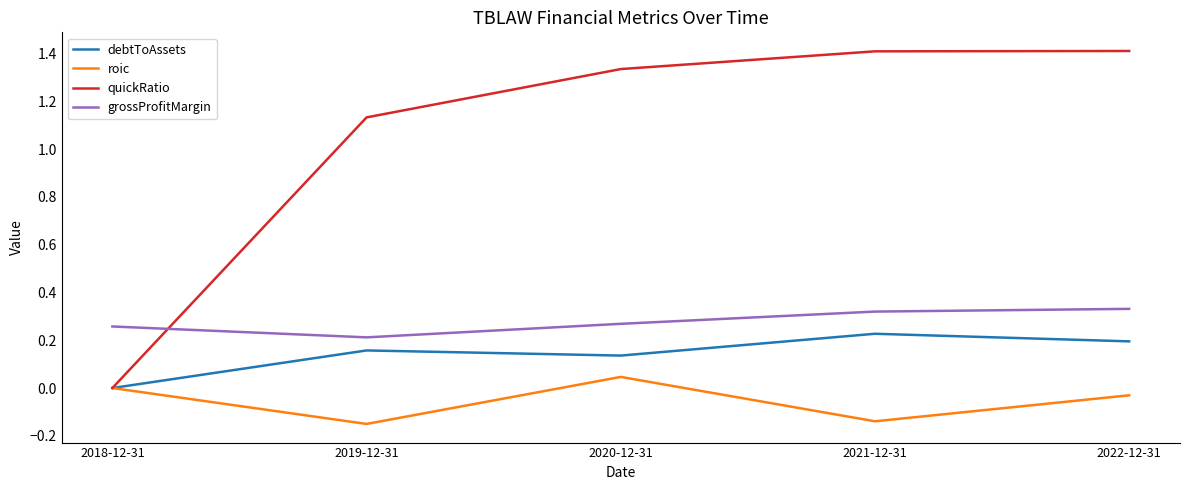

At how many categories does at least one series exceed 0?

5